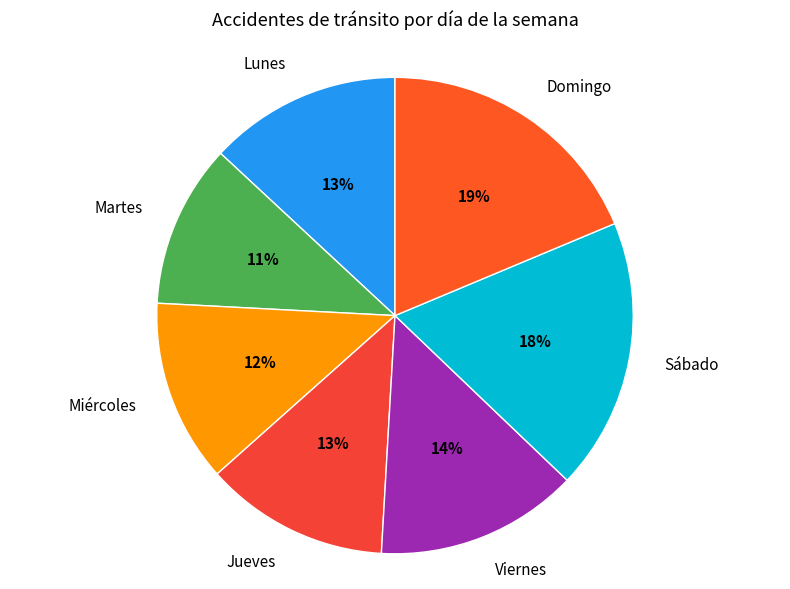

How many slices are in this pie chart?

7